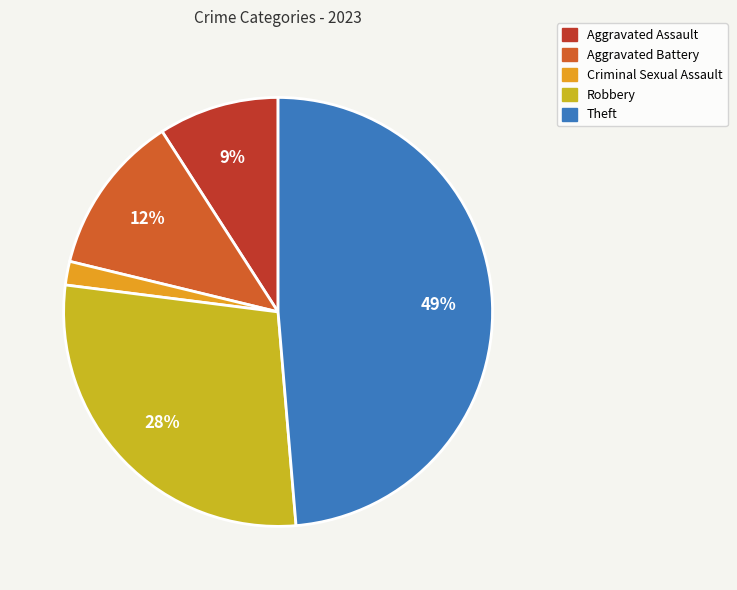

What is the ratio of the value at Aggravated Assault to the value at Theft?

0.2